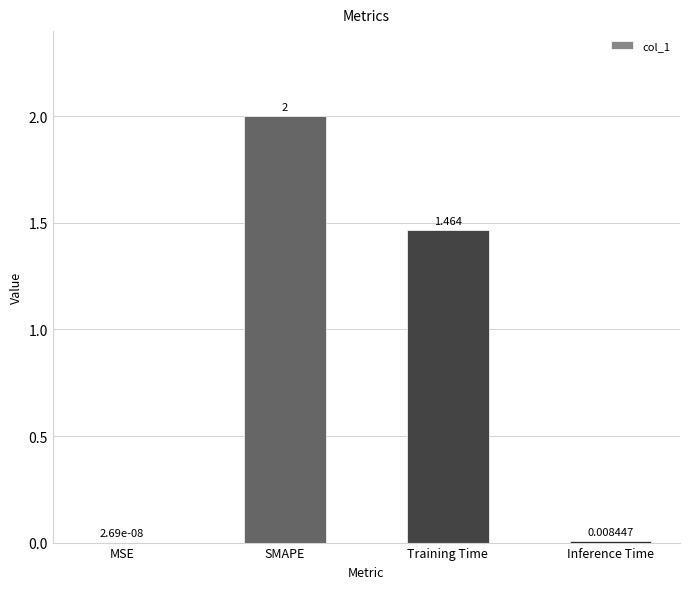

Read the value at SMAPE.

2.0